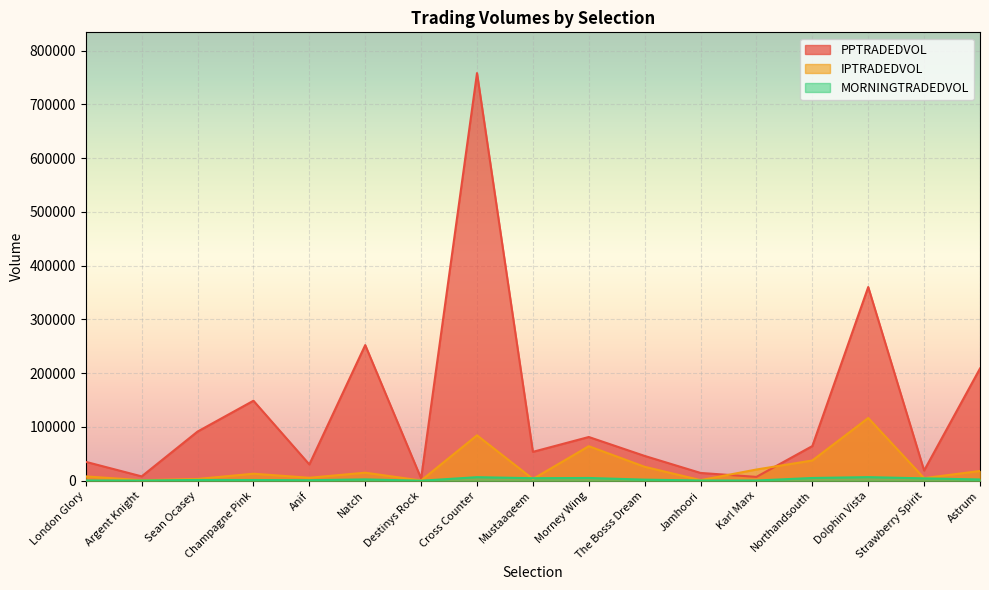

Read the PPTRADEDVOL value at Natch.

252339.0